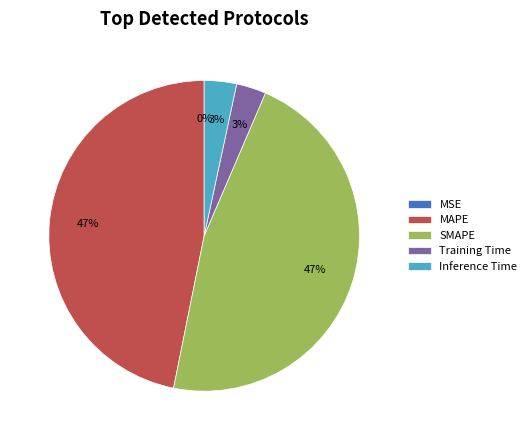

Does Inference Time account for over 50% of the chart?

No